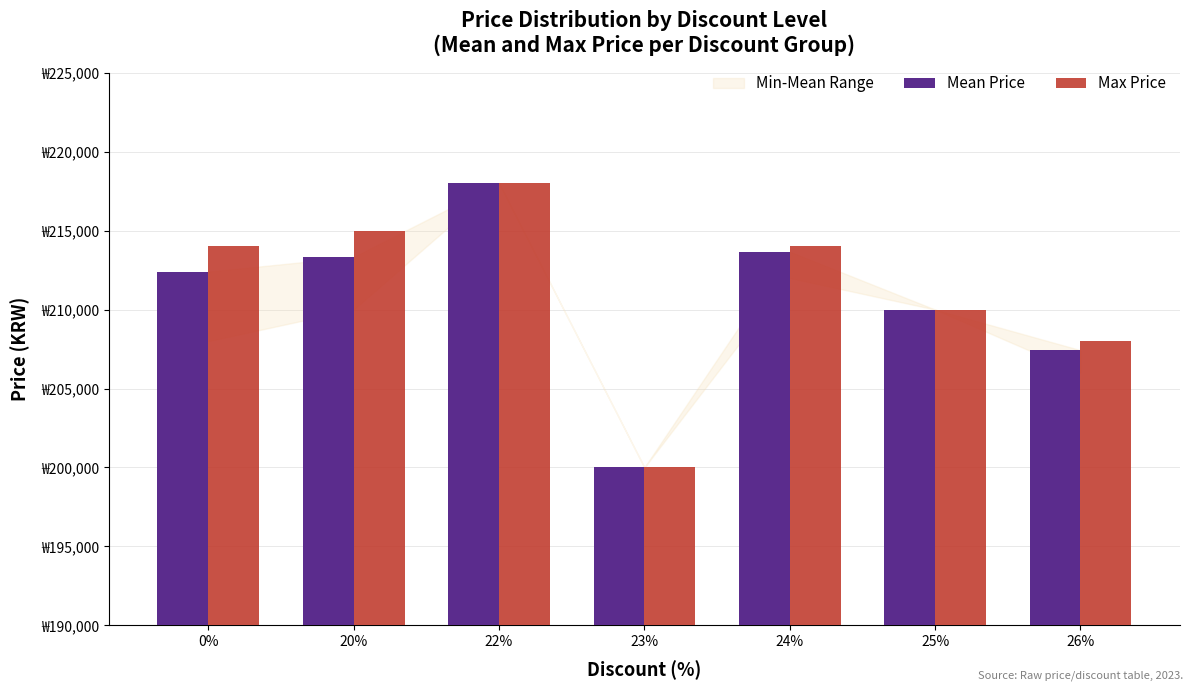

Are the bars grouped side by side (vs. stacked)?

Yes